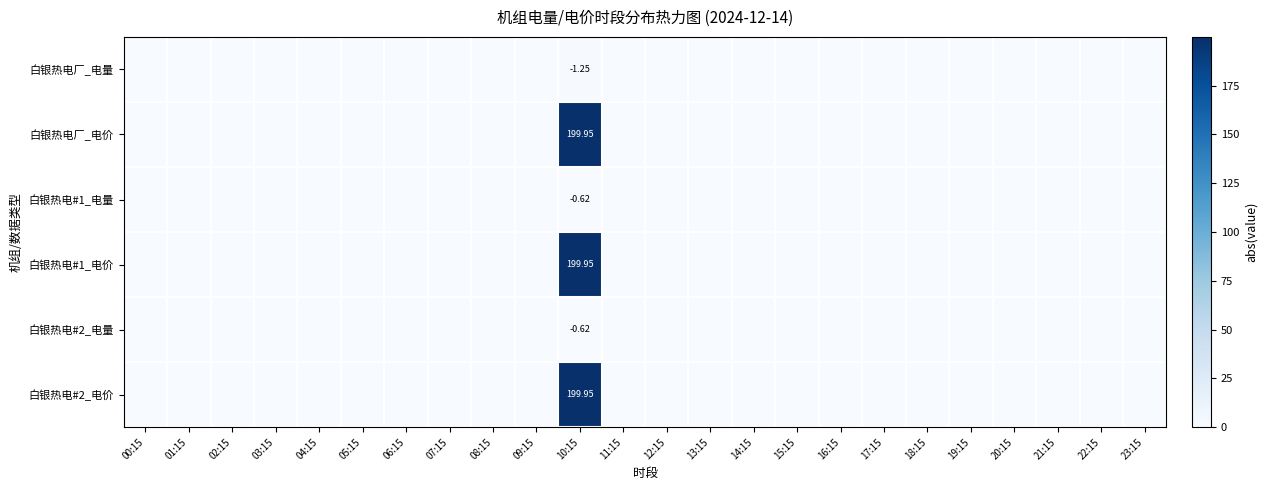

Which series has the largest total across all categories?

白银热电厂_电价